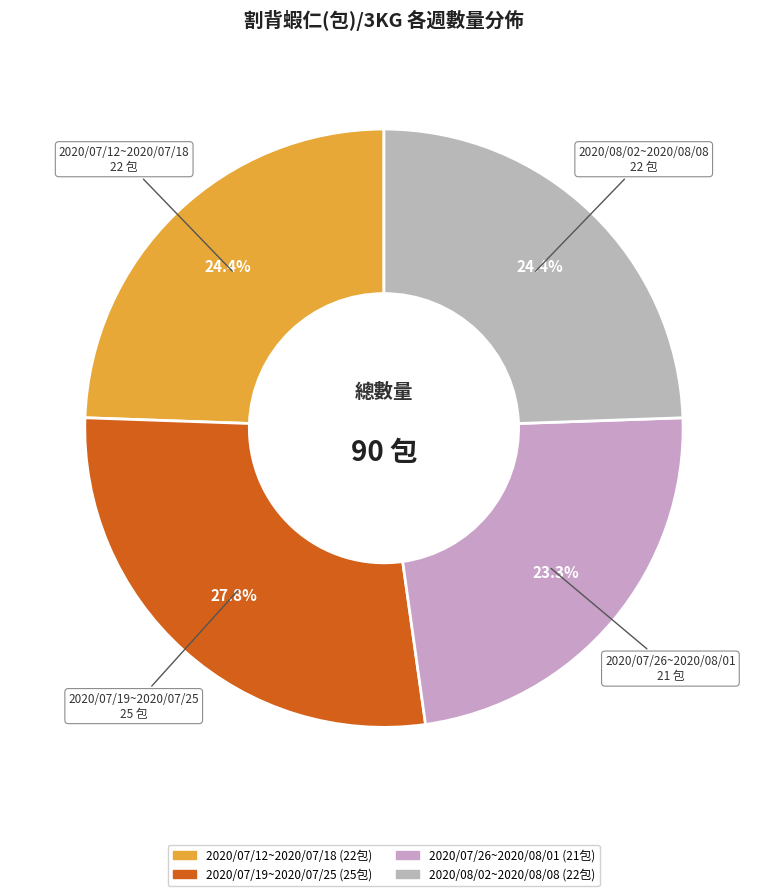

Approximately how many times larger is the value at 2020/07/12~2020/07/18 compared to 2020/07/26~2020/08/01?

1.0